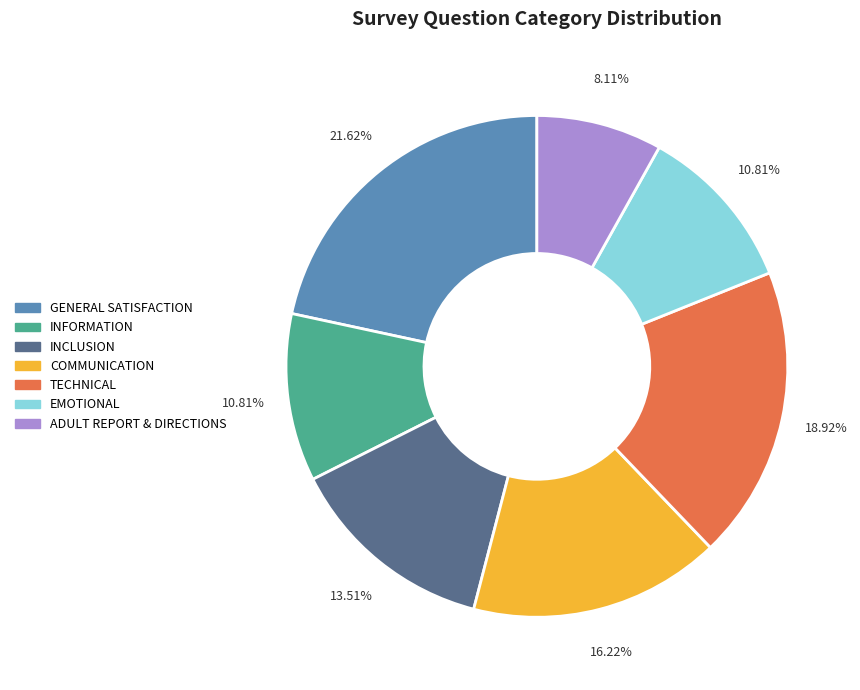

Is there a majority slice in this chart?

No